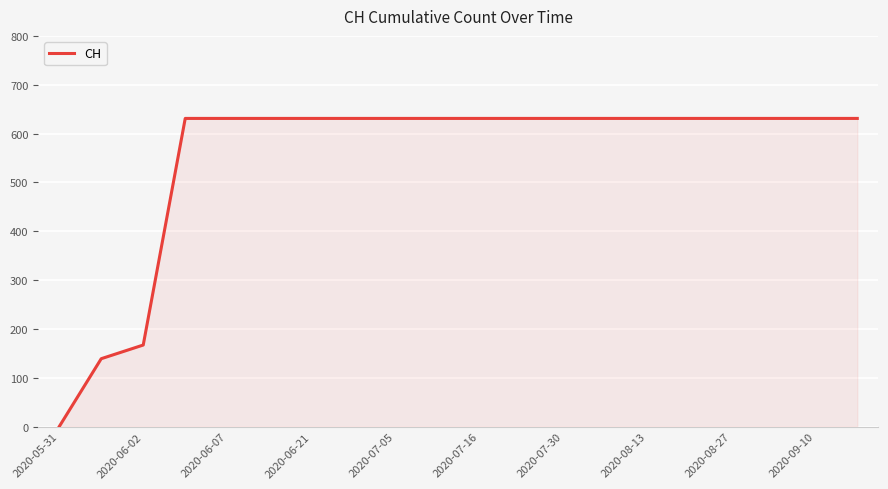

Does the chart display data point markers on the line(s)?

No